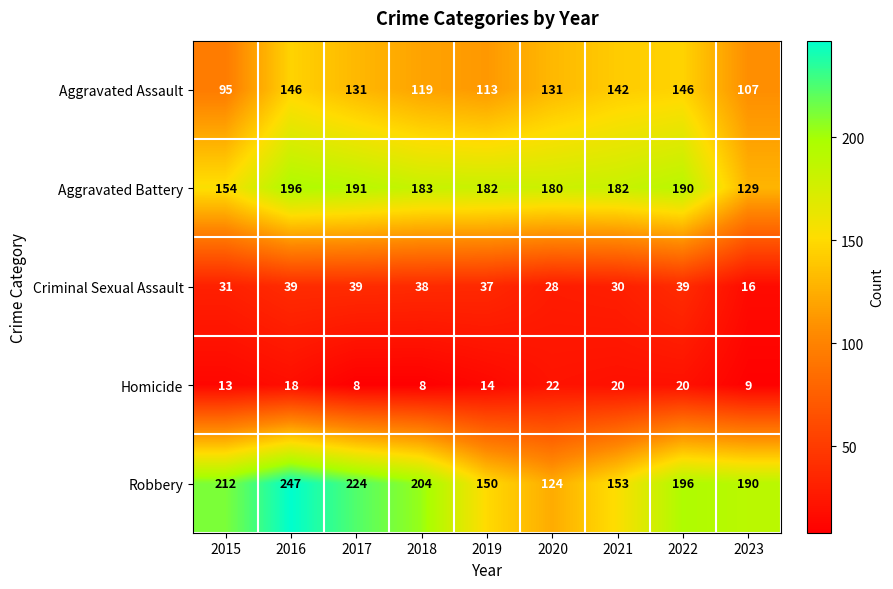

How many data points in Criminal Sexual Assault are less than 37?

4